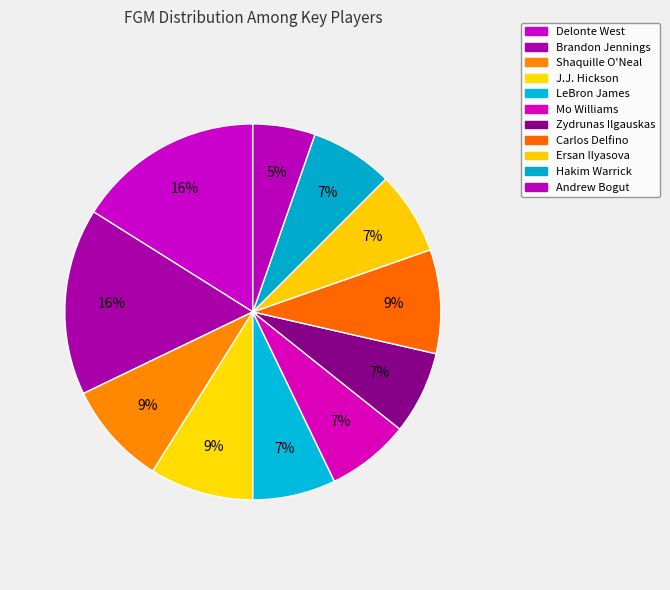

Does any single category account for the majority?

No